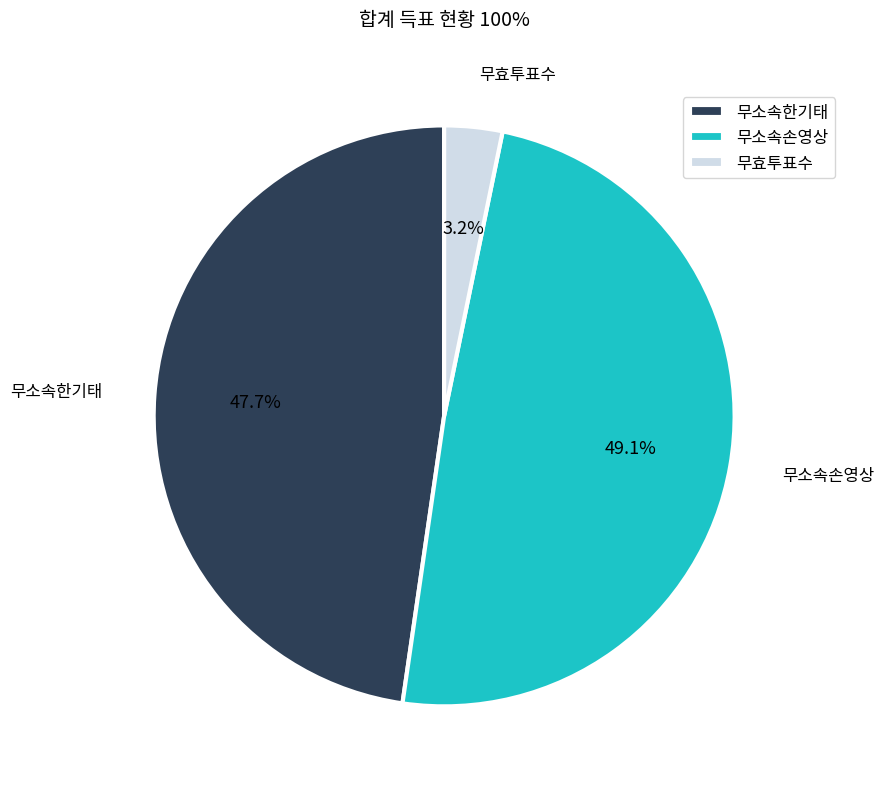

To the nearest percent, what is the difference between the 무소속손영상 and 무효투표수 slice percentages?

46%